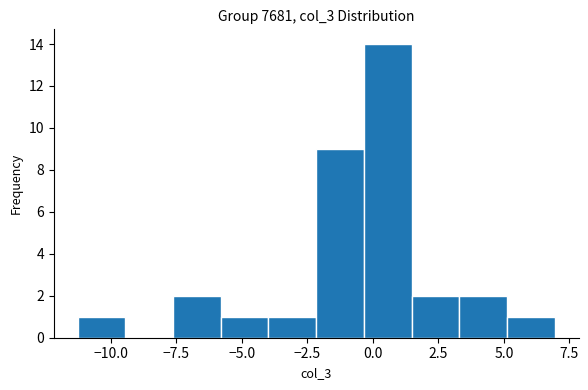

Read against the x-axis, roughly where is the centre of the tallest bar?

0.5